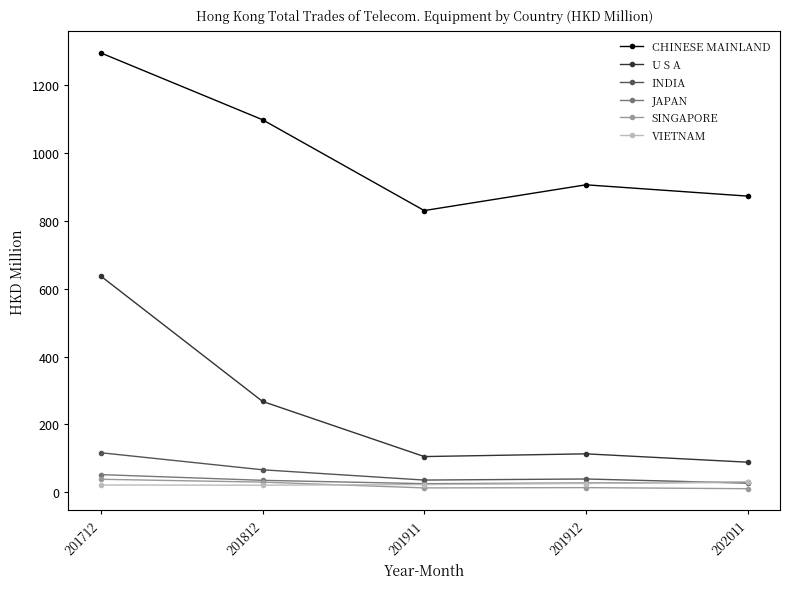

Does the chart have visible grid lines?

No